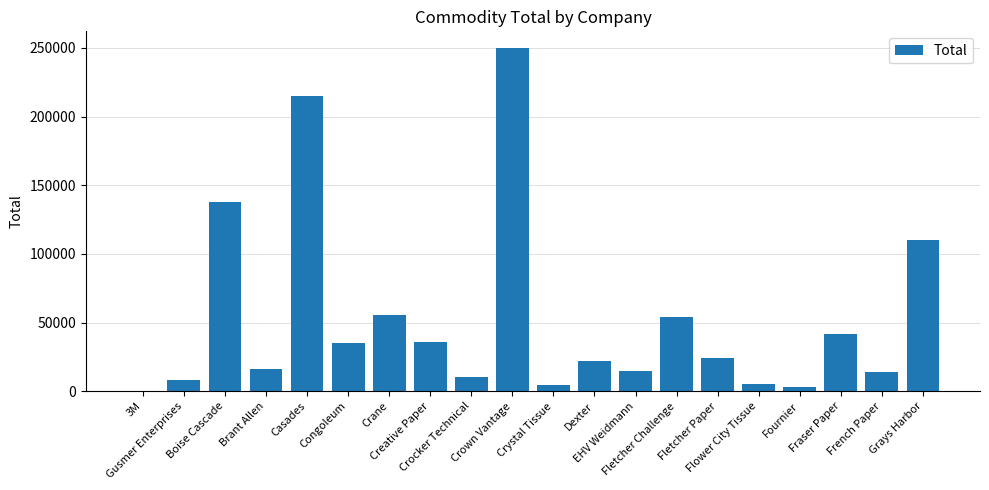

Which has a higher value, Dexter or Gusmer Enterprises?

Dexter